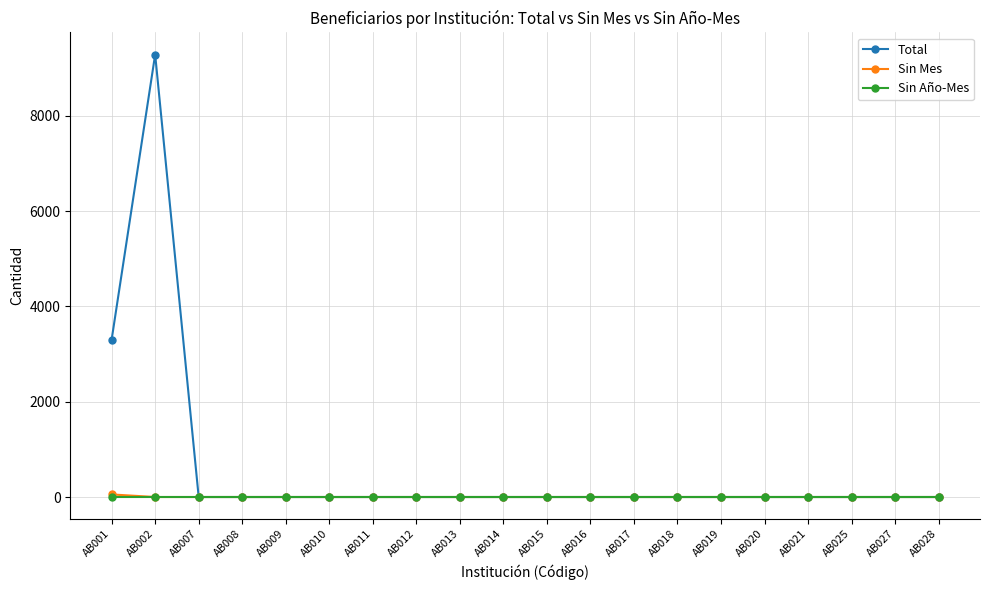

Count the number of data series in this chart.

3